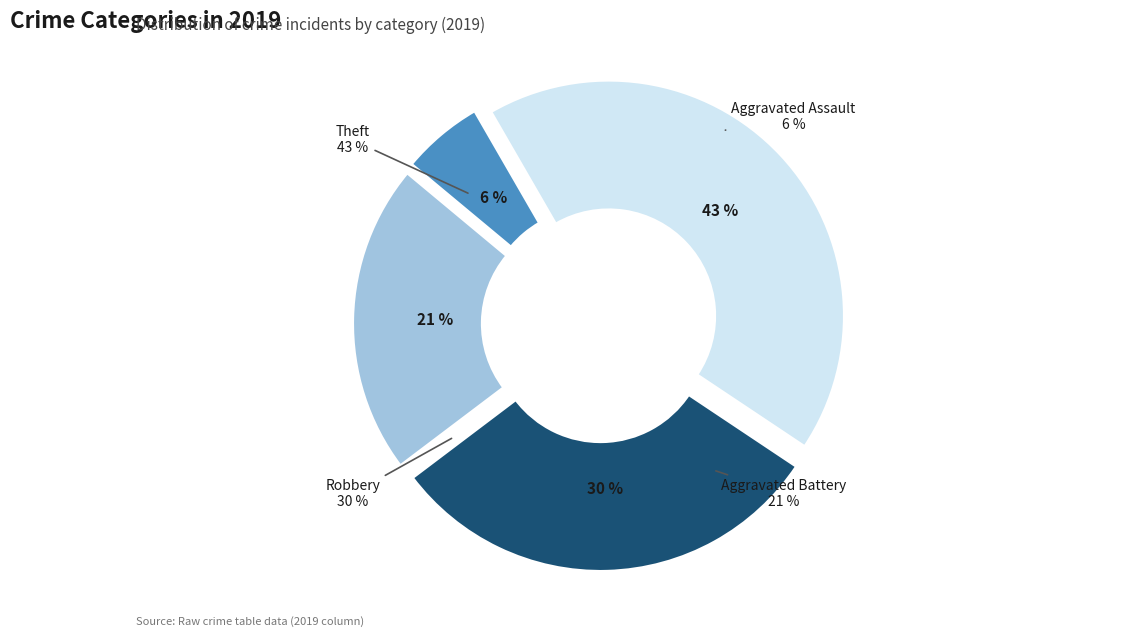

What is the ratio of the value at Aggravated Battery to the value at Aggravated Assault?

3.8